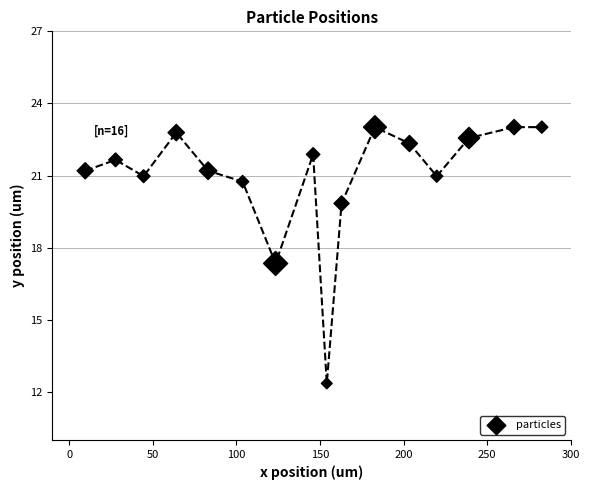

What Y value in the scatter plot is closest to 17?

17.3